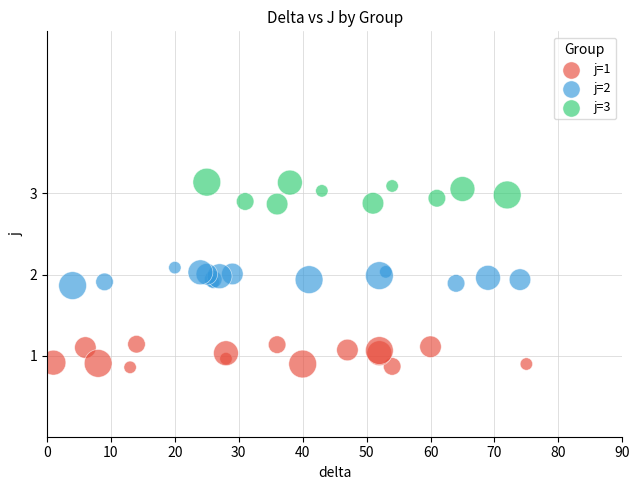

Which series contains the highest Y value?

j=3